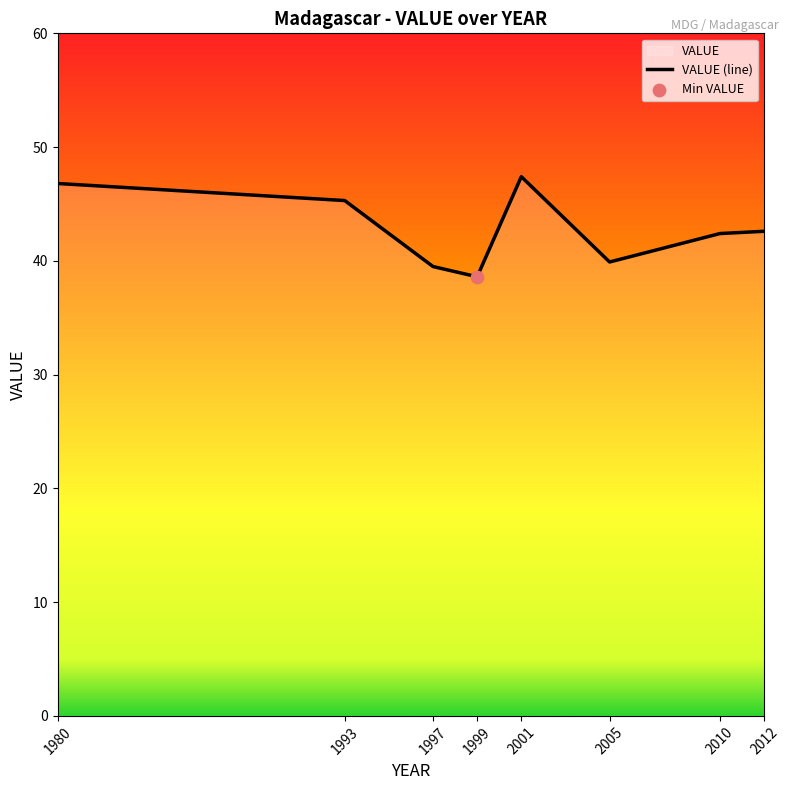

What is the change in value from 1993 to 1999?

-6.7